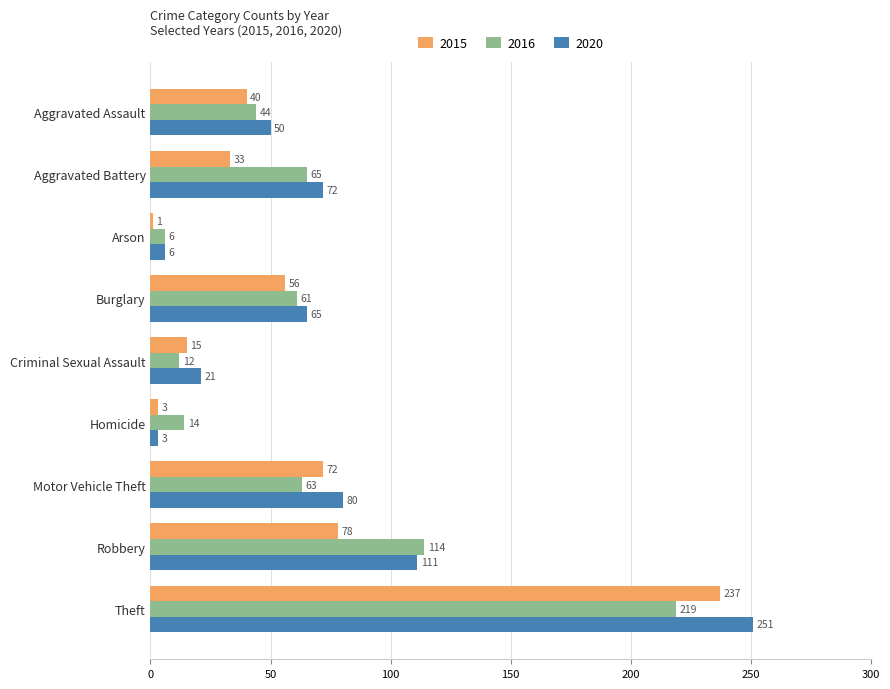

What value does the 2020 series have at Theft?

251